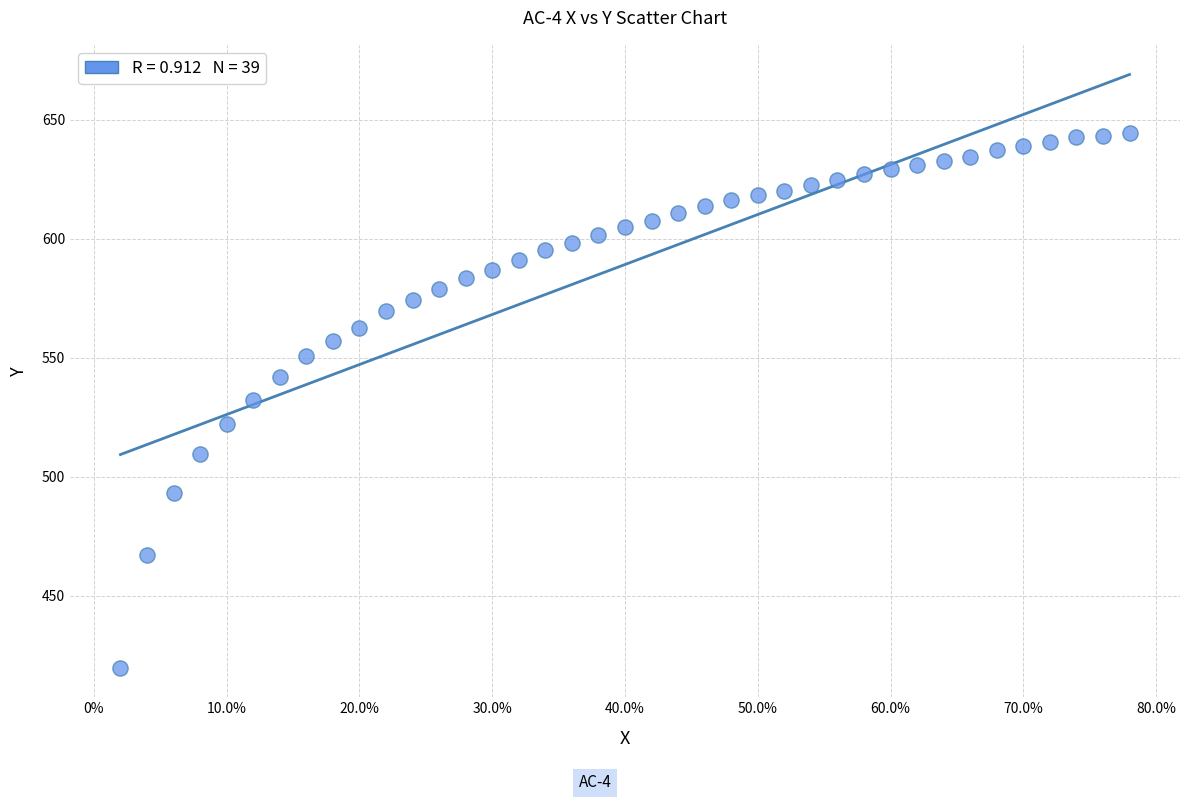

What is the range of Y values (max minus min)?

224.7